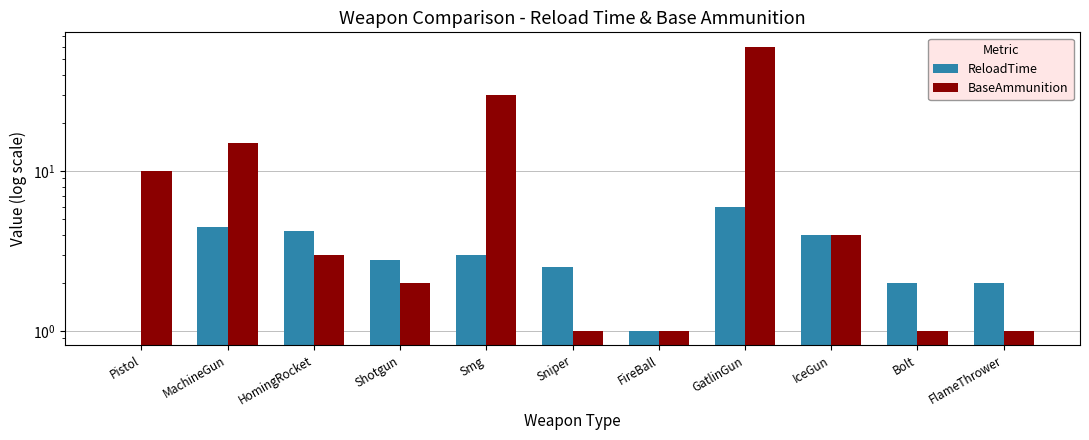

What is the highest value of the ReloadTime series?

6.0